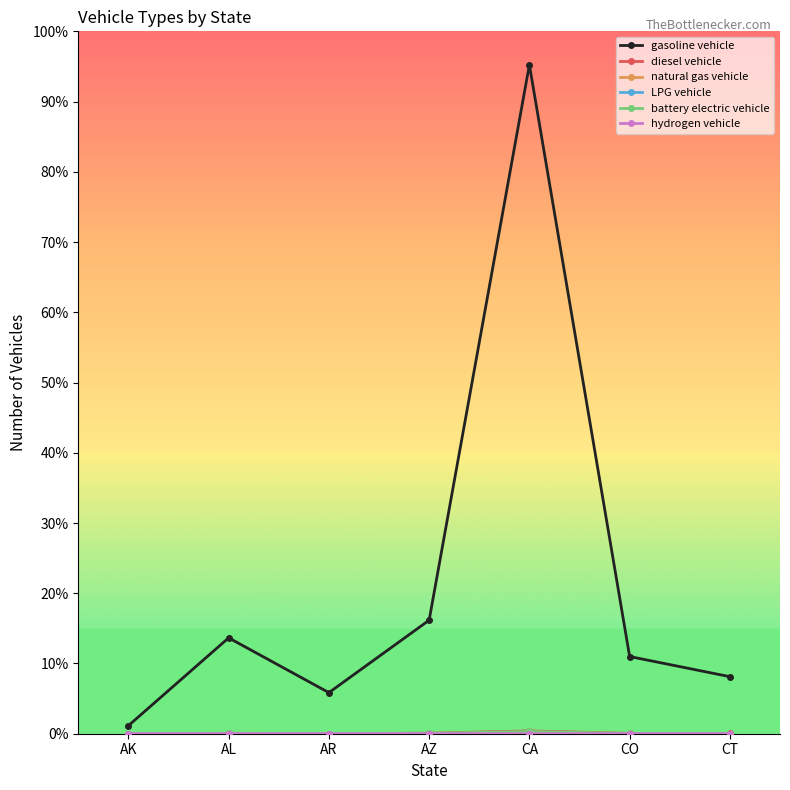

What position from the left is CO?

6